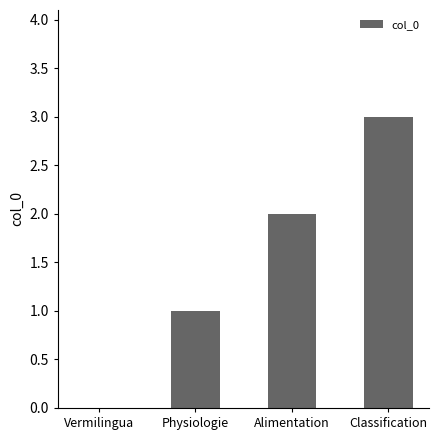

What is the sum of the values at Alimentation and Vermilingua?

2